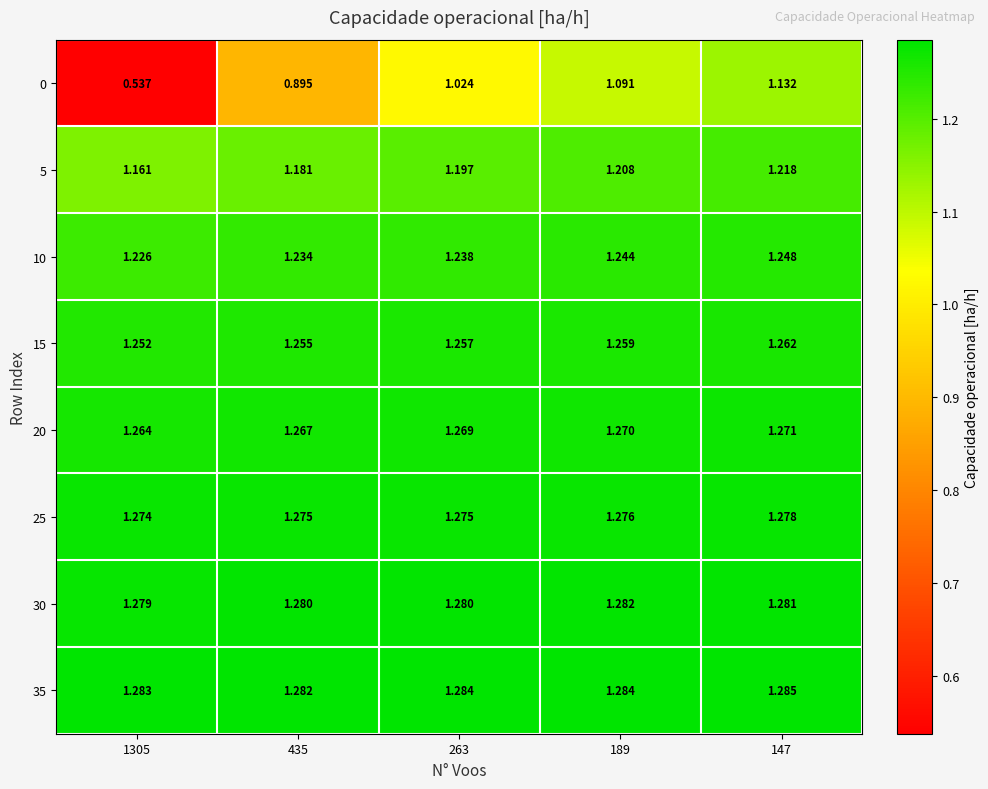

At how many categories does at least one series exceed 1?

5